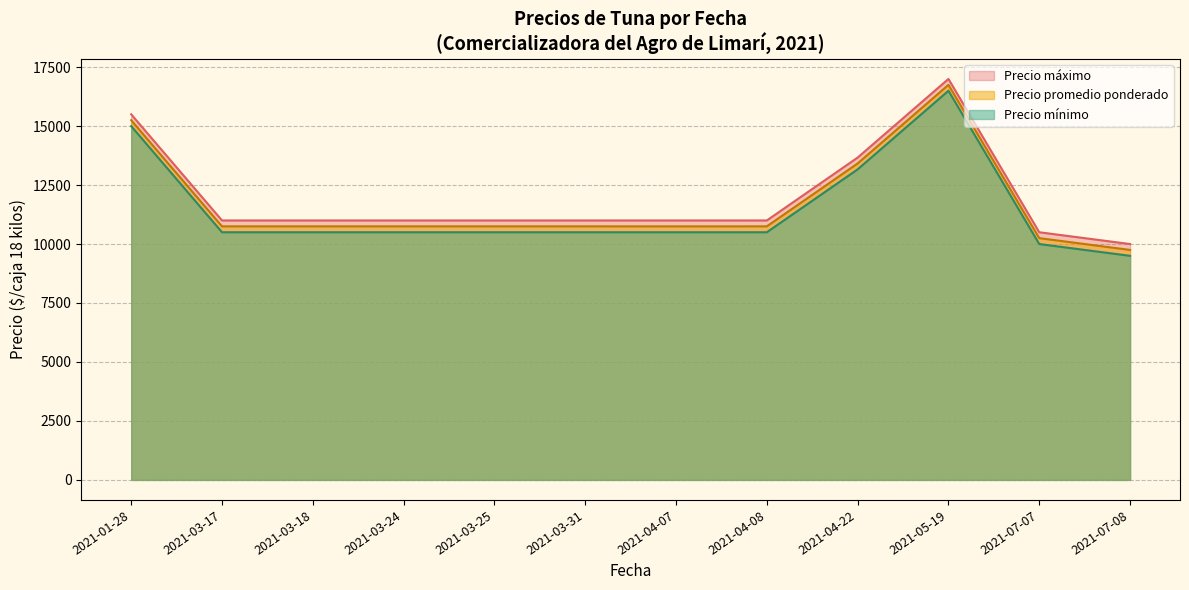

True or false: Precio promedio ponderado and Precio máximo cross at least once.

False